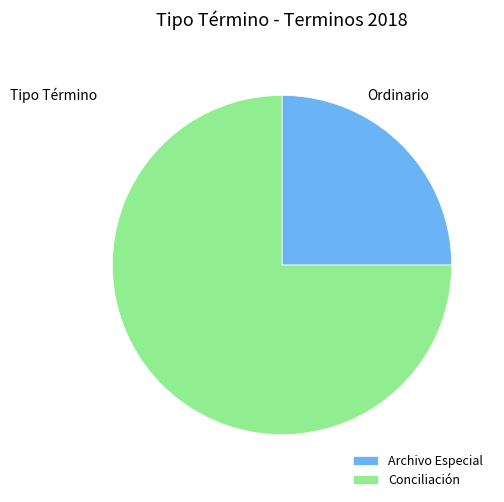

Which has a higher value, Archivo Especial or Conciliación?

Conciliación